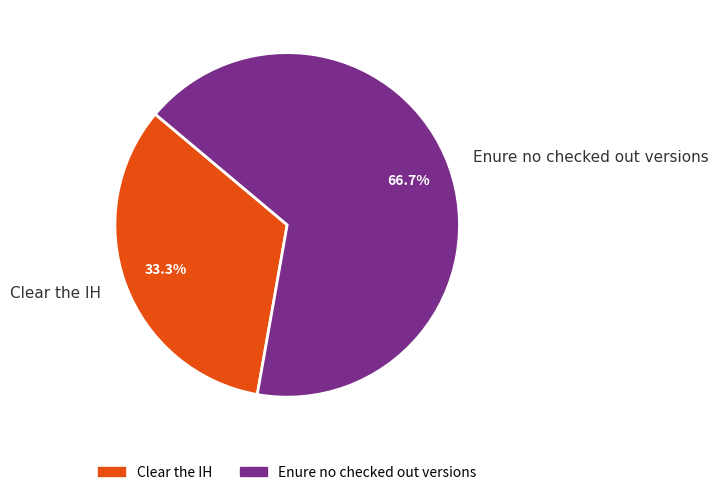

To the nearest percent, what is the average slice percentage?

50%